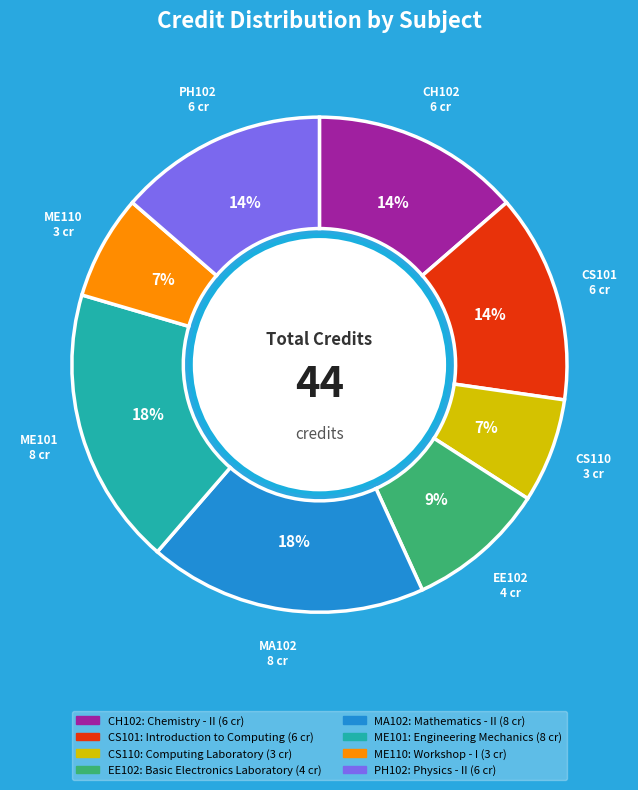

To the nearest percent, what is the average slice percentage?

12%